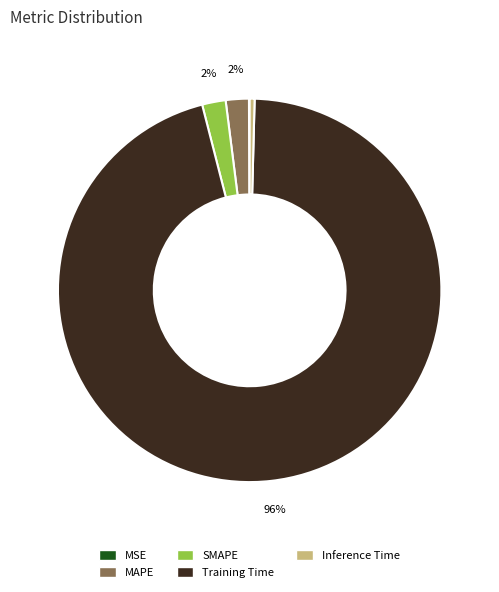

To the nearest percent, what is the combined percentage of MAPE and Inference Time?

2%